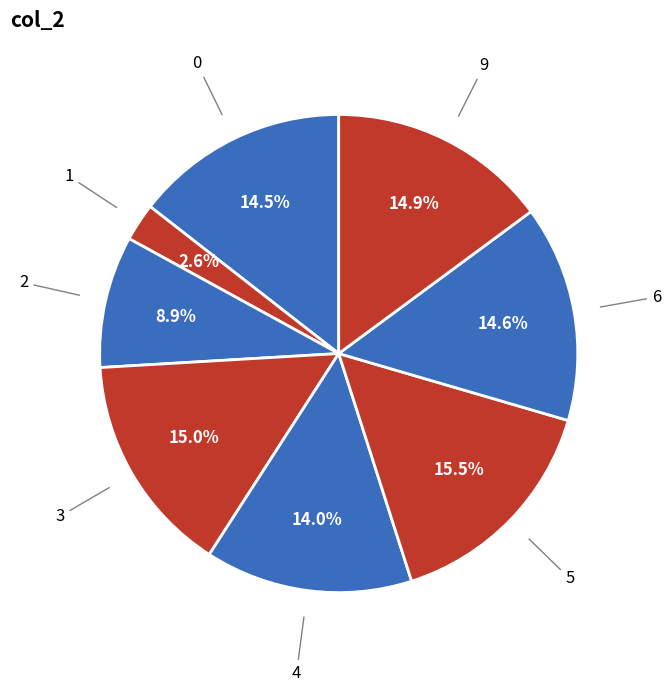

How many segments does this pie chart have?

8